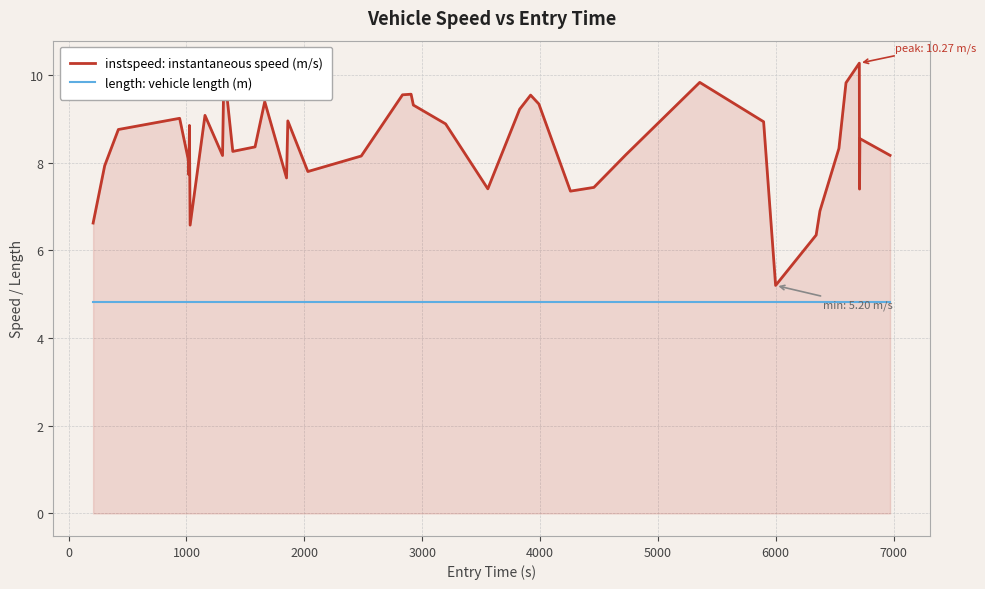

Which series has the largest range (max minus min)?

instspeed: instantaneous speed (m/s)